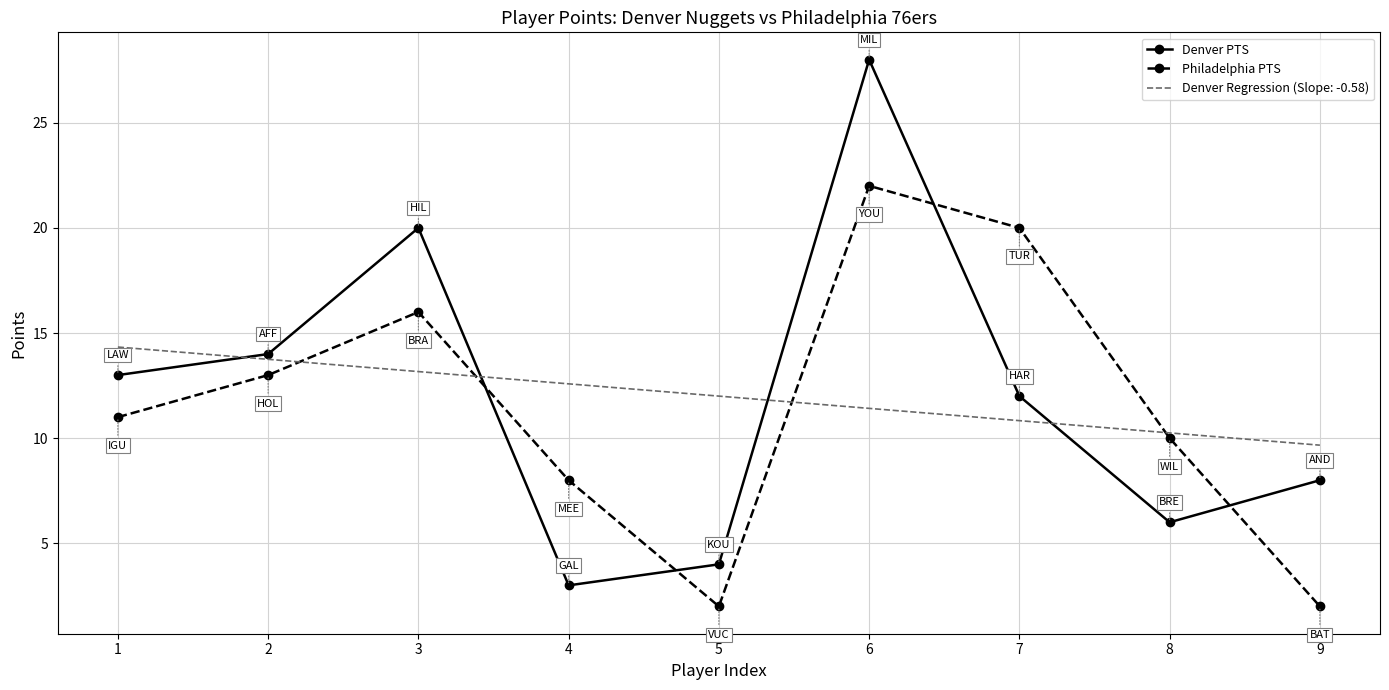

What is the total value across all series at 1?

38.3